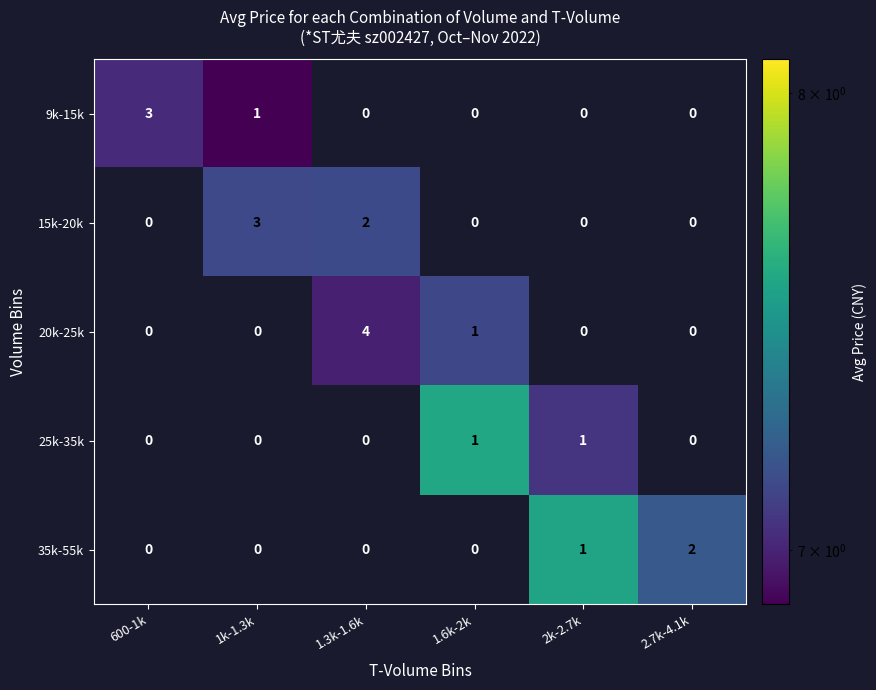

At which label does 35k-55k reach its peak?

2.7k-4.1k